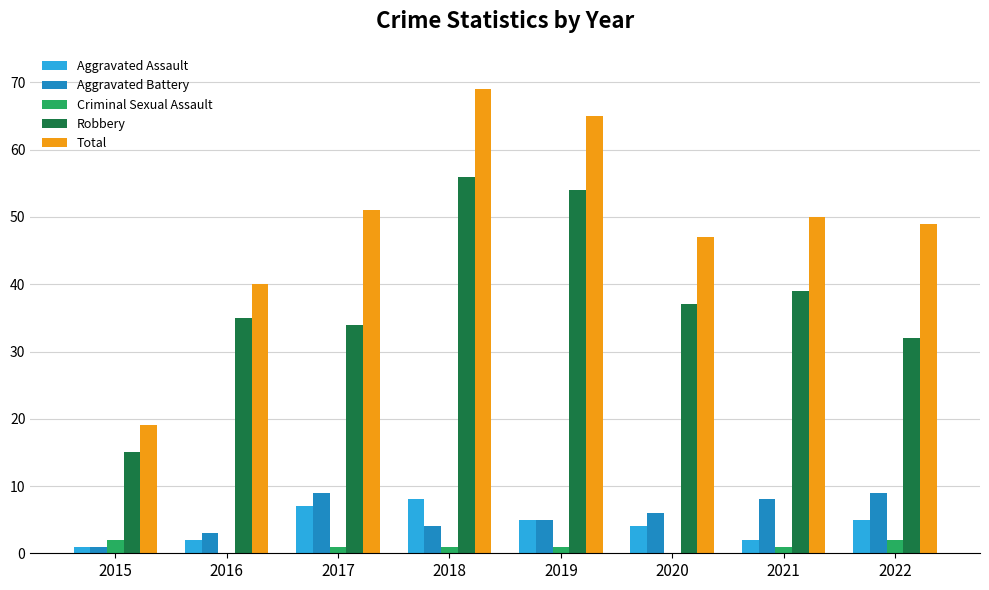

At which category is the sum across all series the highest?

2018